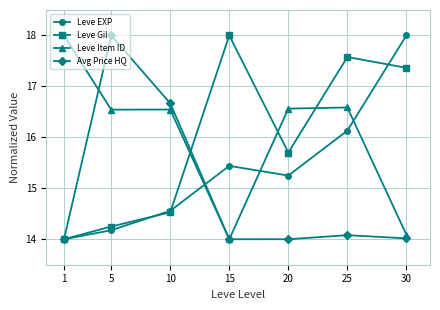

What is the difference between the maximum and minimum values in the Leve EXP series?

4.0